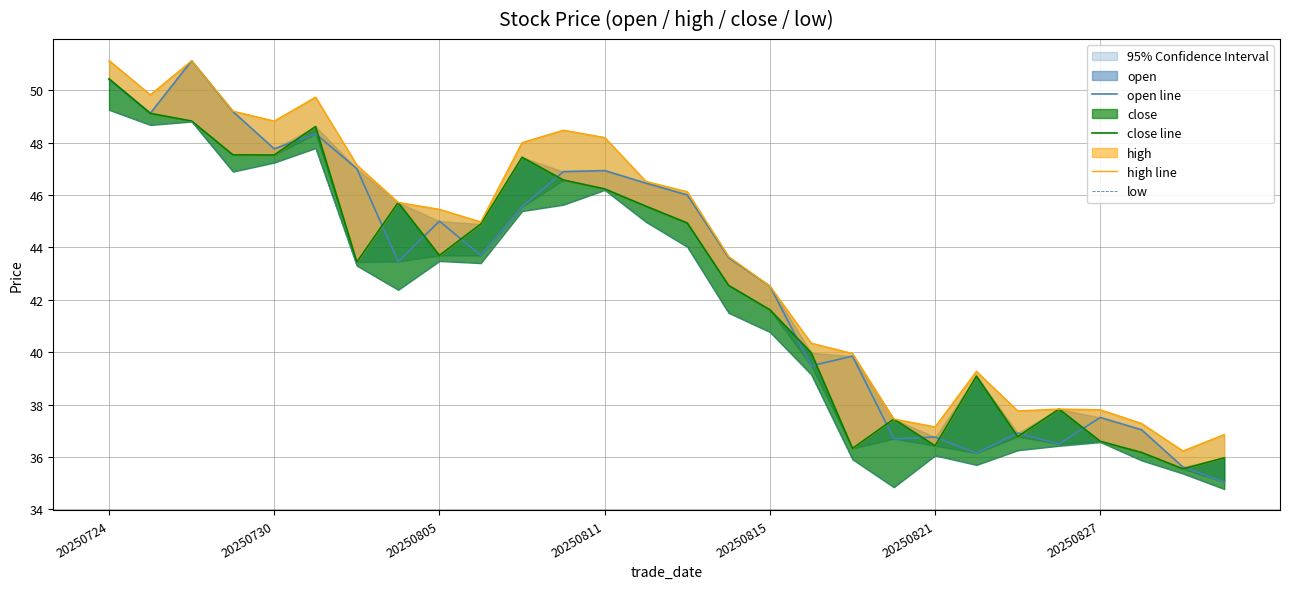

Reading left to right, list all the values displayed in this chart.

open line: 50.4	49.1	51.1	49.2	47.8	48.3	47.0	43.5	45.0	43.7	45.5	46.9	46.9	46.5	46.0	43.6	42.5	39.5	39.9	36.7	36.8	36.1	36.9	36.5	37.5	37.0	35.6	35.0
close line: 50.4	49.1	48.8	47.5	47.5	48.6	43.4	45.7	43.7	44.9	47.4	46.6	46.2	45.6	44.9	42.5	41.6	40.0	36.3	37.5	36.4	39.1	36.8	37.8	36.6	36.2	35.5	36.0
high line: 51.1	49.8	51.1	49.2	48.8	49.7	47.1	45.7	45.5	45.0	48.0	48.5	48.2	46.5	46.1	43.6	42.5	40.3	40.0	37.5	37.1	39.3	37.8	37.8	37.8	37.3	36.2	36.9
low: 49.2	48.7	48.8	46.9	47.2	47.8	43.3	42.4	43.5	43.4	45.4	45.6	46.2	45.0	44.0	41.5	40.8	39.1	35.9	34.9	36.1	35.7	36.3	36.4	36.6	35.9	35.4	34.8